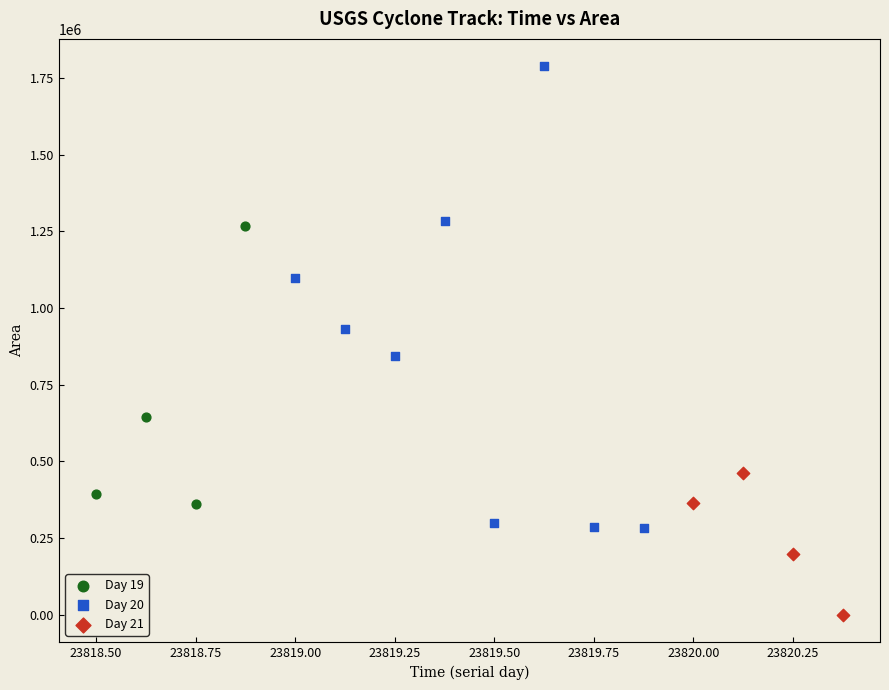

Which series has the widest spread of Y values?

Day 20